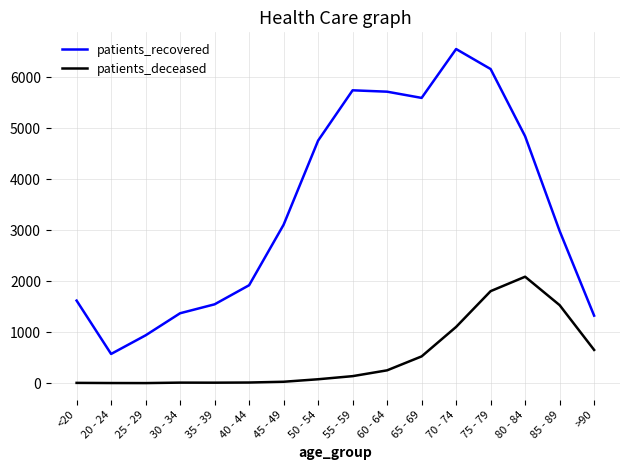

True or false: patients_deceased has a value of 6 at <20.

True